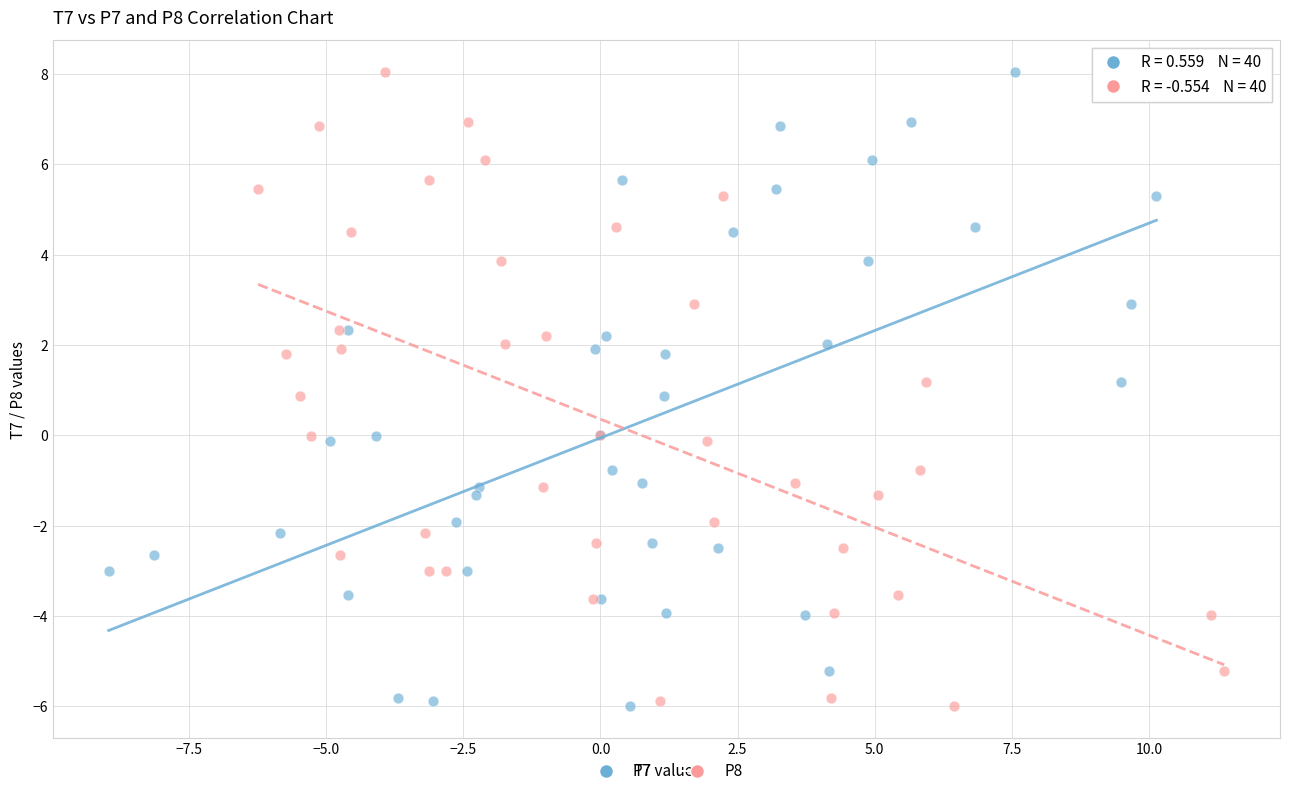

What are all the series names shown in the legend?

T7, P8